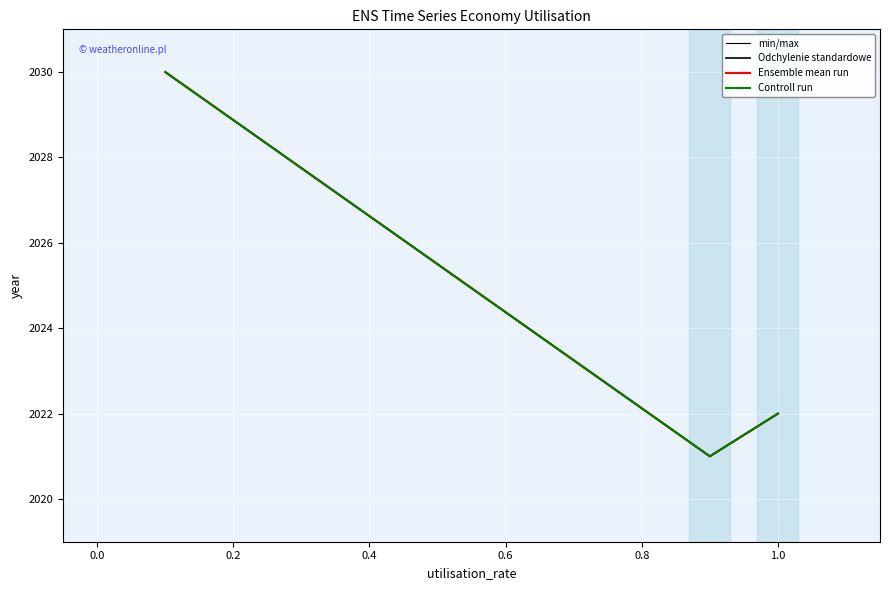

What is the average value of the Ensemble mean run series?

2022